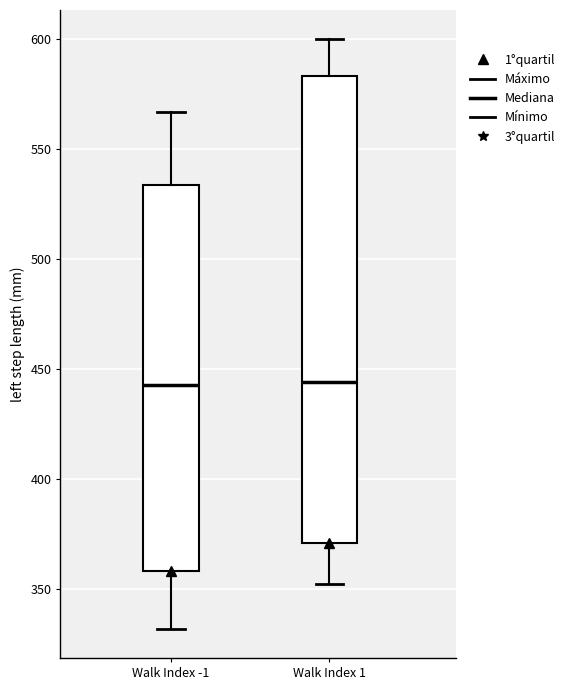

Reading left to right, read every box against the y-axis: the position of its median line, the range the box covers, and the ends of its whiskers. The values are not printed on the chart, so give them approximately, as read against the axis.

Walk Index -1: median 440, box 360 to 535, whiskers 330 to 565
Walk Index 1: median 445, box 370 to 585, whiskers 350 to 600